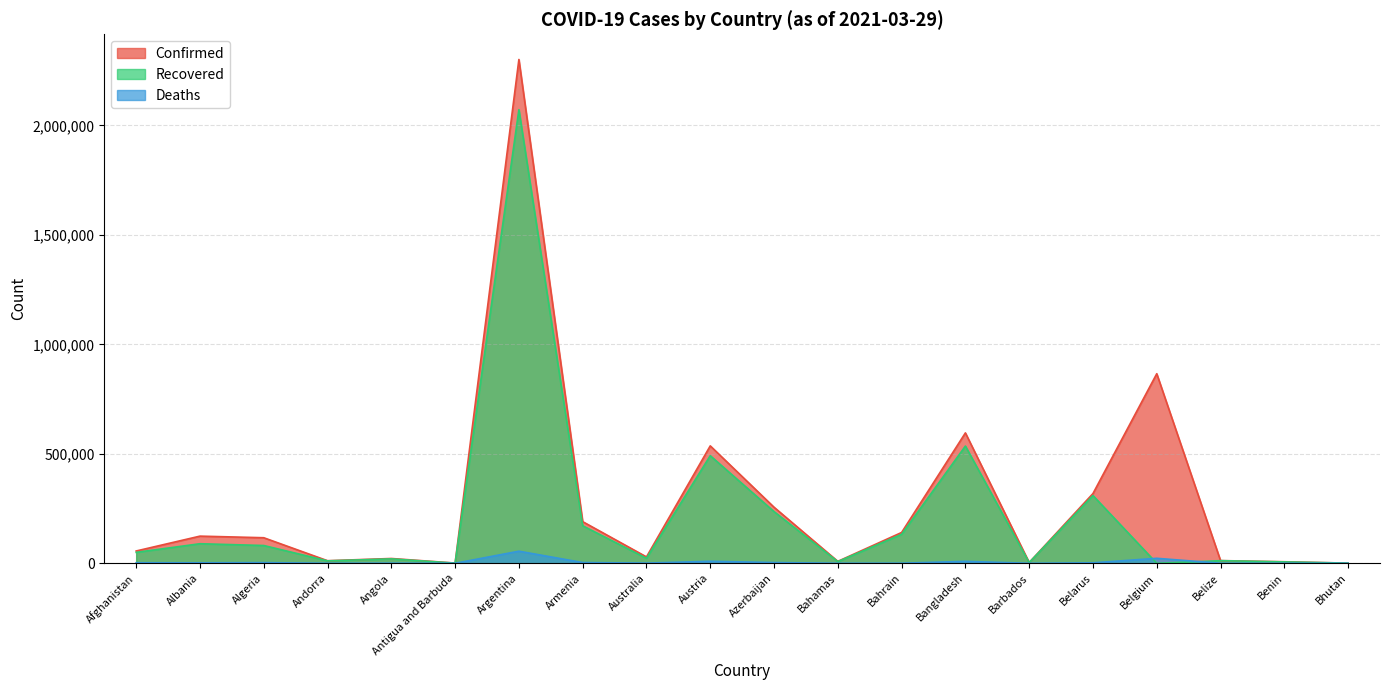

At which category does Recovered reach its first local valley?

Andorra